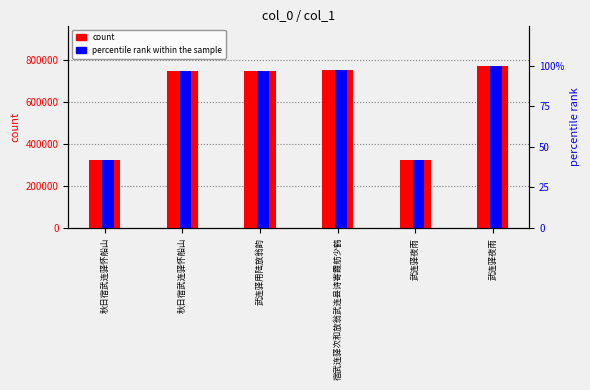

Rank the series by their maximum value, from lowest to highest.

percentile rank within the sample, count